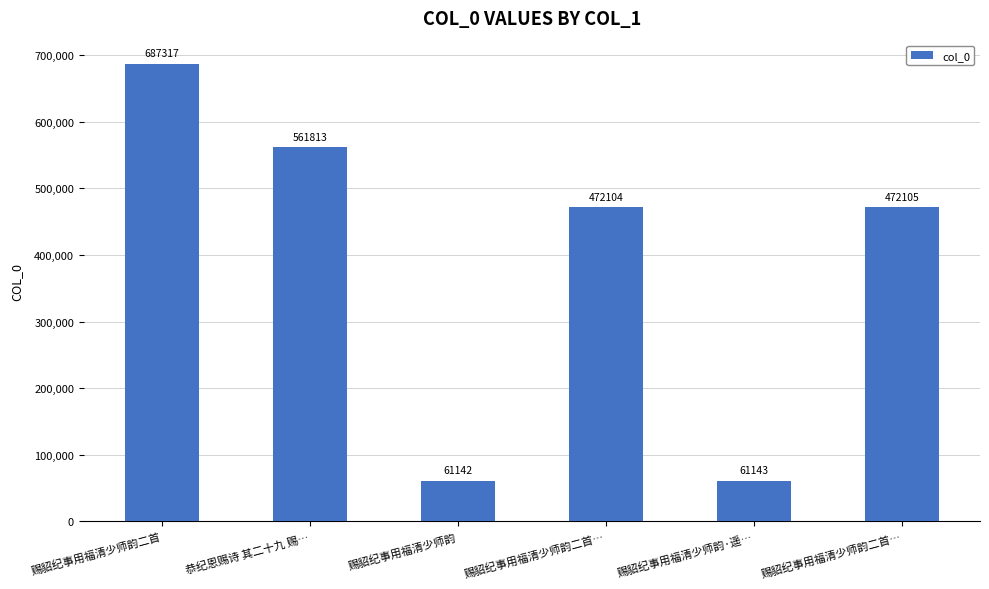

Does the chart contain any negative values?

No